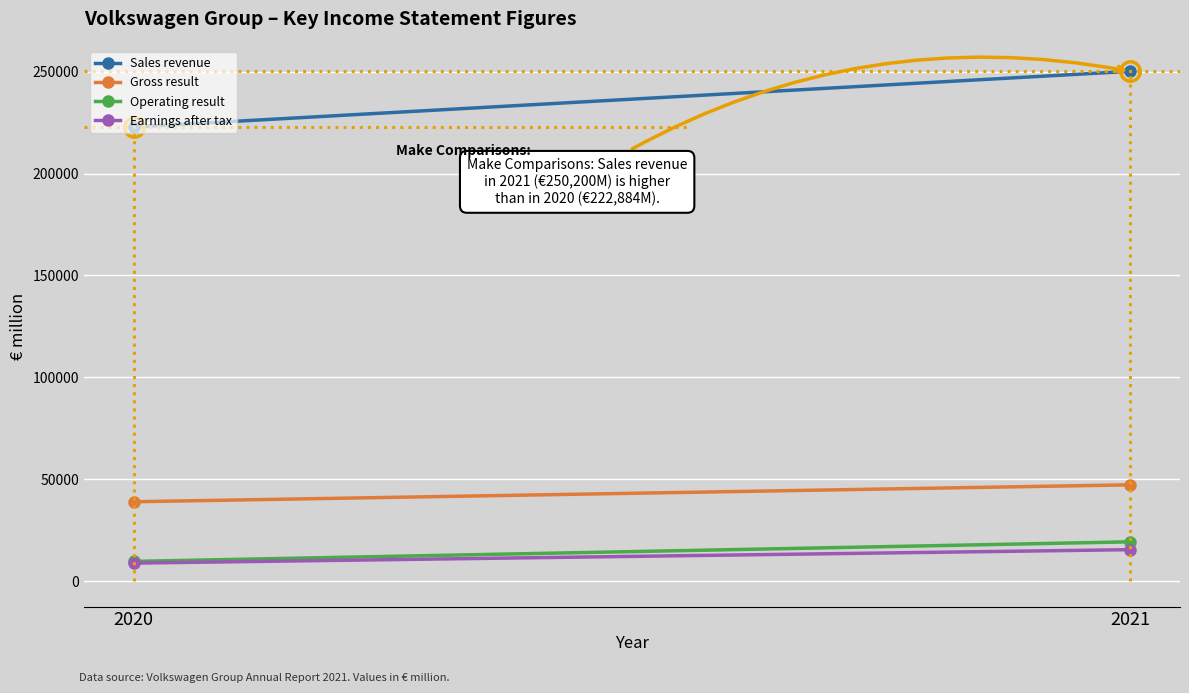

Which series has the largest range (max minus min)?

Sales revenue